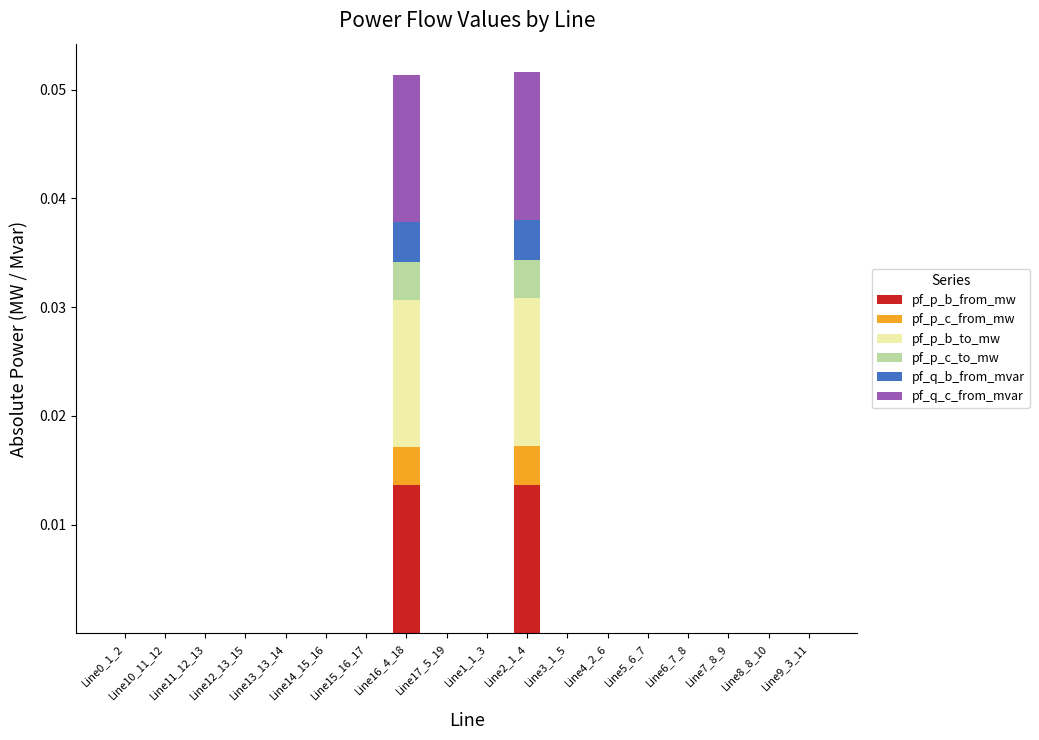

What is the label of the 5th bar from the left?

Line13_13_14